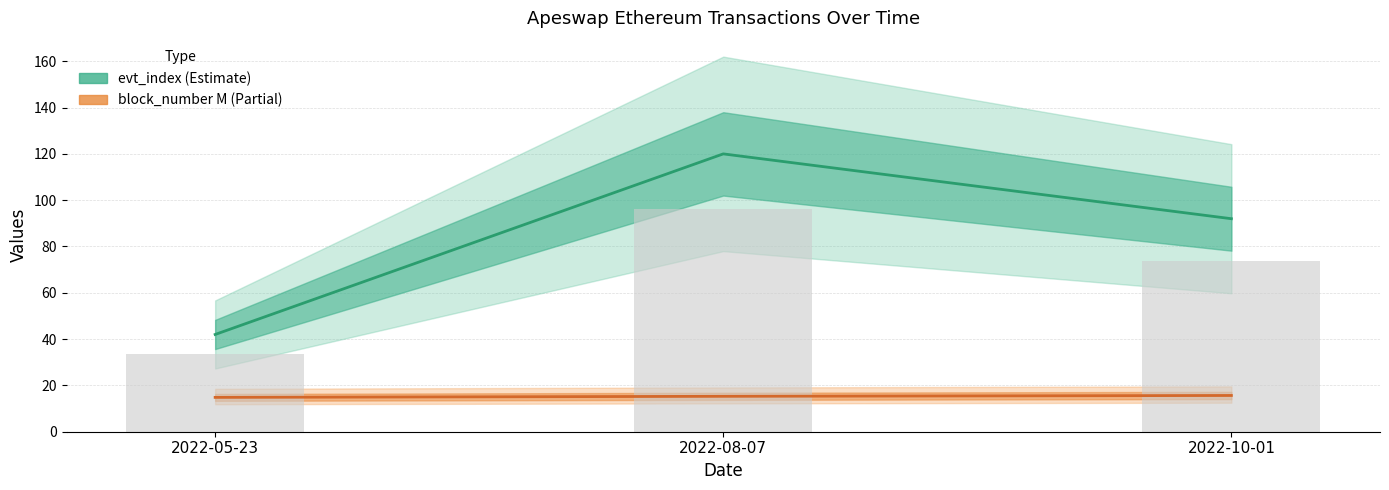

At which category is the sum across all series the highest?

2022-08-07